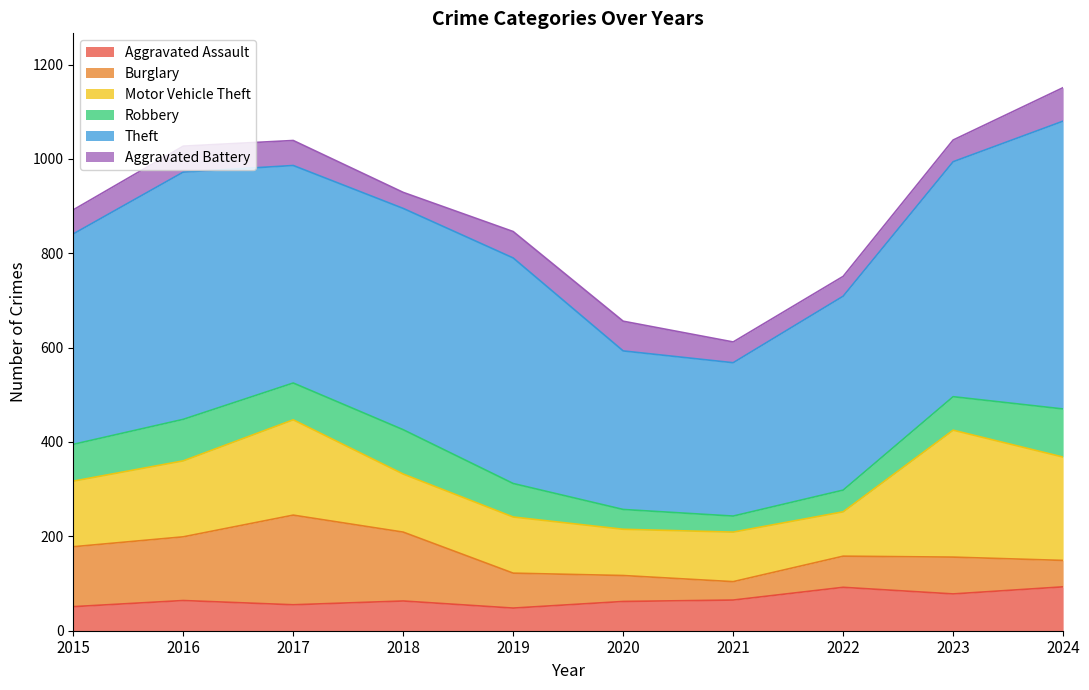

What is the difference between the second highest and minimum values in the Aggravated Battery series?

29